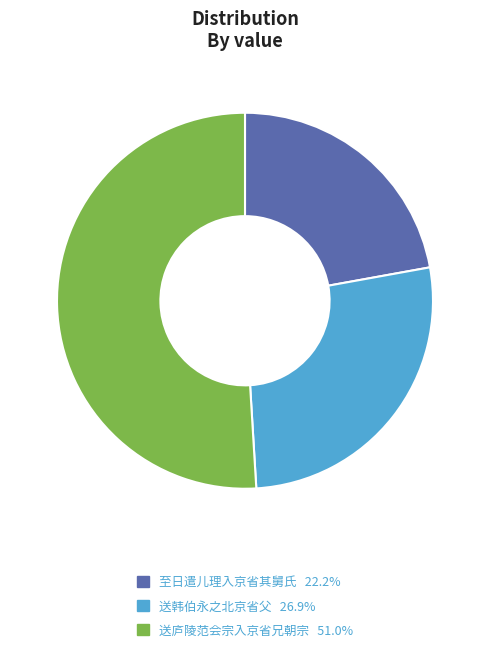

Which category has the biggest portion of the pie?

送庐陵范会宗入京省兄朝宗